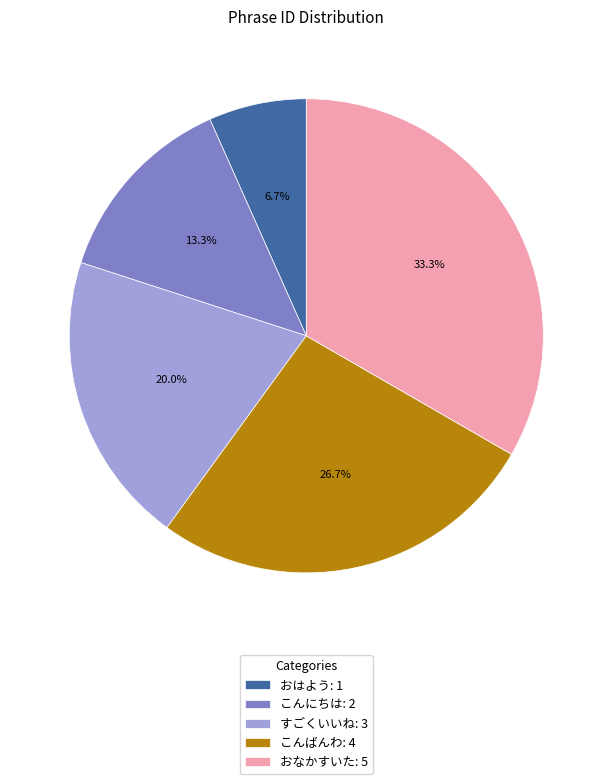

The おなかすいた slice represents 25% of the pie. True or false?

False